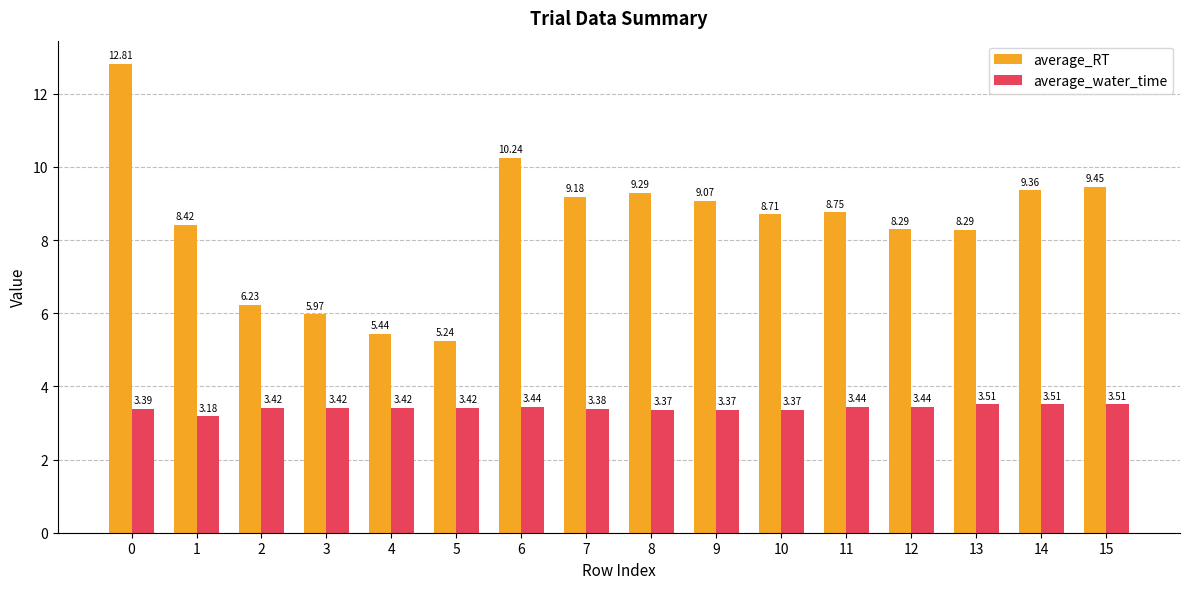

What is the total value across all series at 4?

8.9